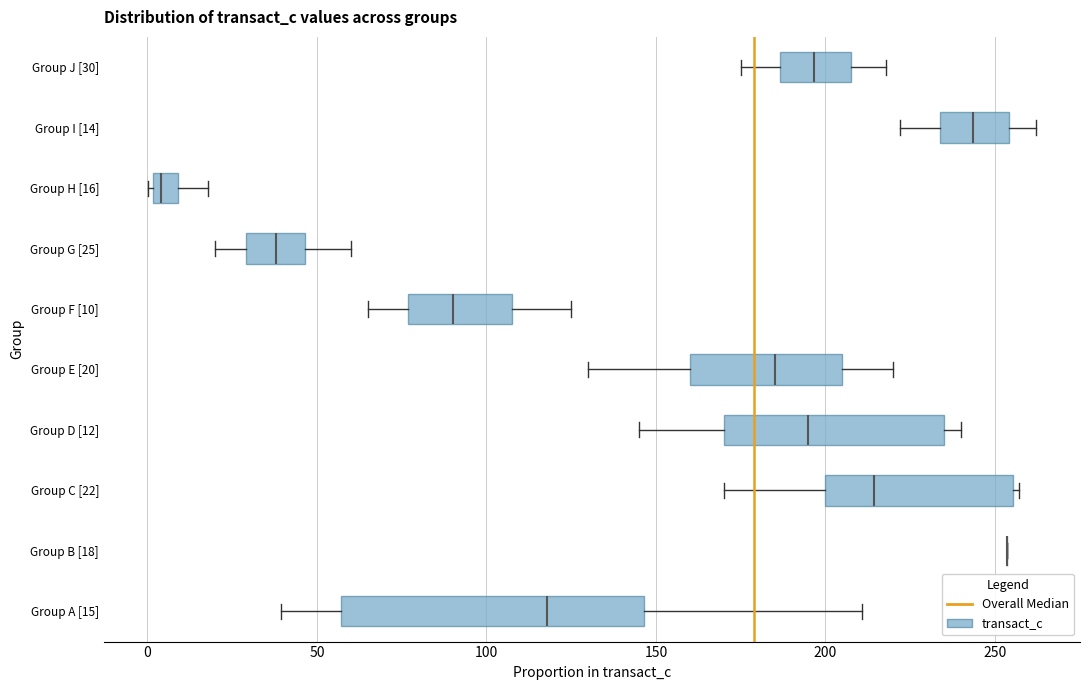

Where is the left edge of the box for Group J [30] on the x-axis? The values are not printed on the chart, so give them approximately, as read against the axis.

185